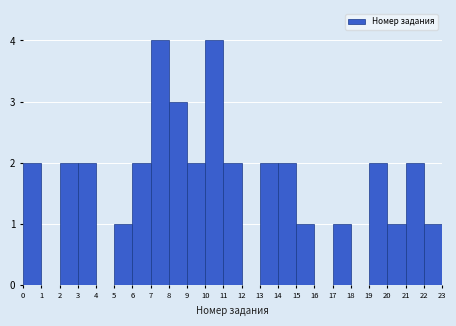

Reading left to right, list every bar in this chart as the range it spans on the x-axis followed by its height. The values are not printed on the chart, so give them approximately, as read against the axis.

0 to 1: 2
1 to 2: 0
2 to 3: 2
3 to 4: 2
4 to 5: 0
5 to 6: 1
6 to 7: 2
7 to 8: 4
8 to 9: 3
9 to 10: 2
10 to 11: 4
11 to 12: 2
12 to 13: 0
13 to 14: 2
14 to 15: 2
15 to 16: 1
16 to 17: 0
17 to 18: 1
18 to 19: 0
19 to 20: 2
20 to 21: 1
21 to 22: 2
22 to 23: 1